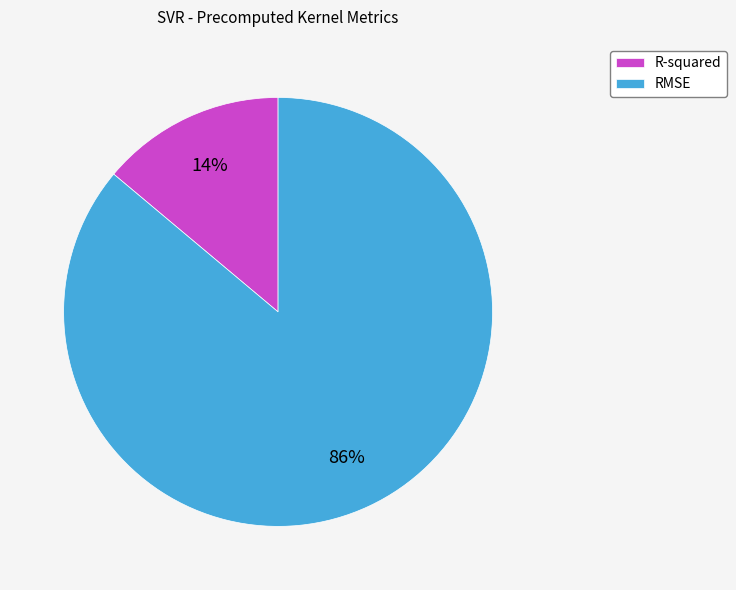

Which has a higher value, RMSE or R-squared?

RMSE